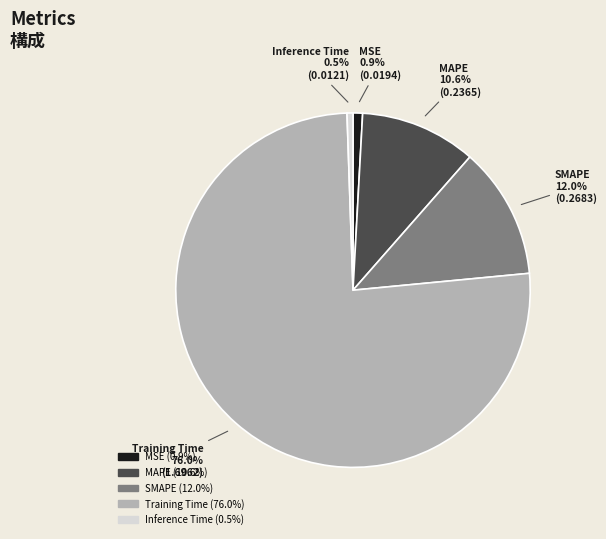

Count the number of slices in the pie.

5